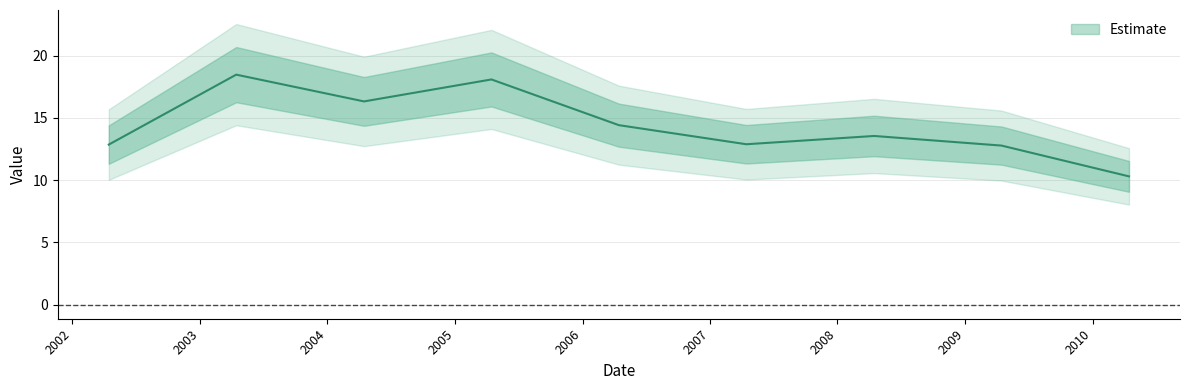

True or false: the data shows 7.6 at 2002-04-15.

False